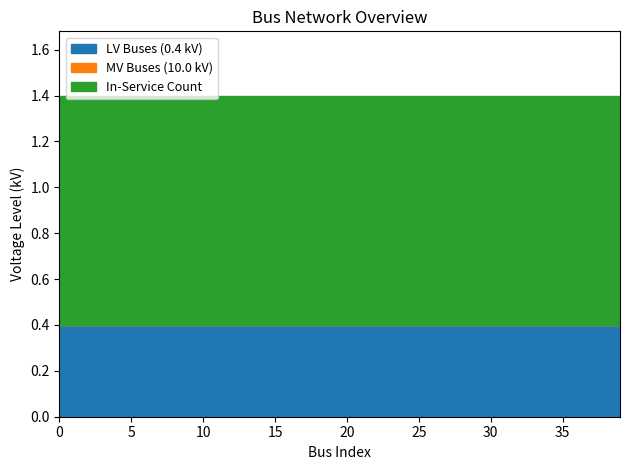

True or false: In-Service Count has more than 2 points higher than both neighbors.

False